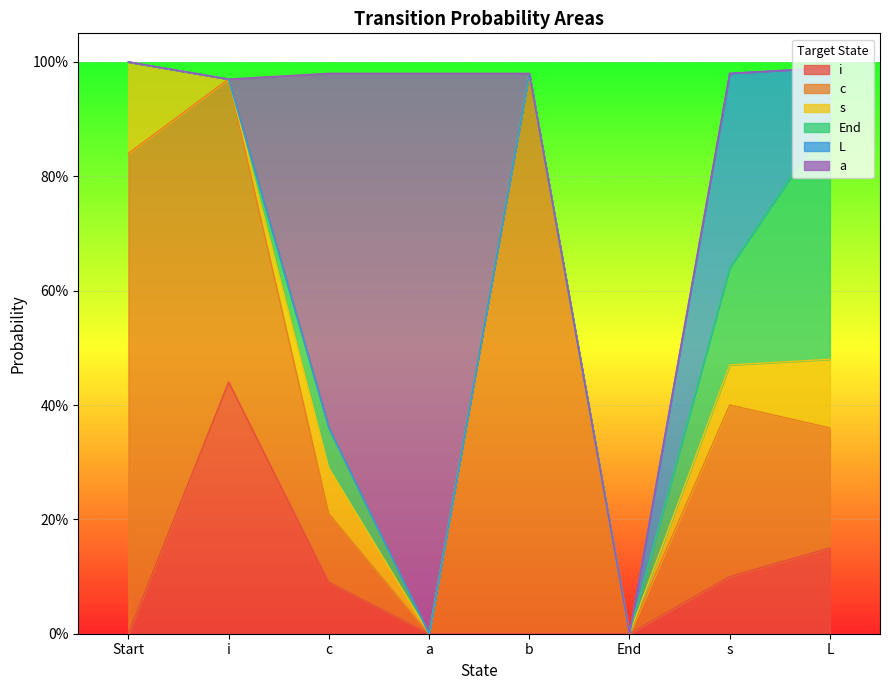

Between L and a, which is larger?

L